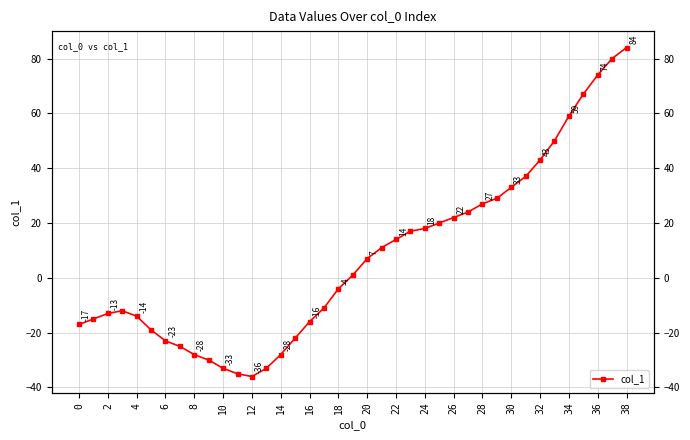

Is it true that the value at 30 is 33?

True